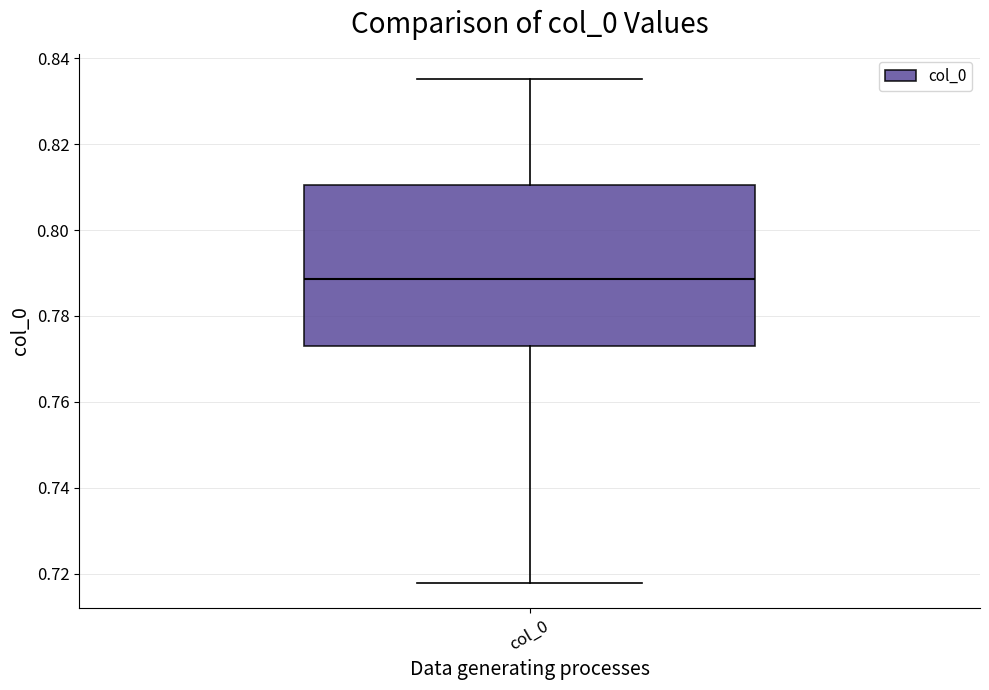

Transcribe this box plot: give where the median line is, the range the box spans, and where the two whiskers end, as read against the y-axis. The values are not printed on the chart, so give them approximately, as read against the axis.

median 0.788, box 0.772 to 0.810, whiskers 0.718 to 0.836